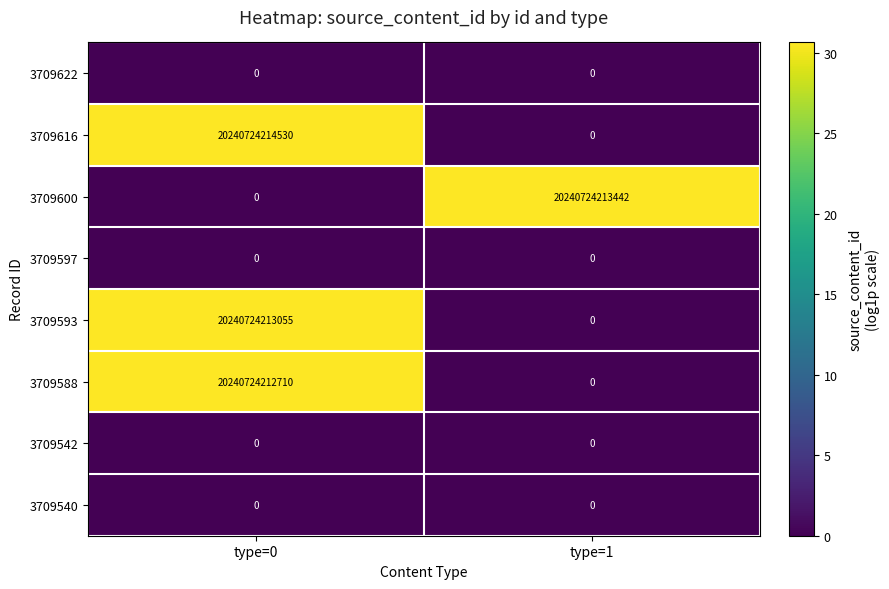

Is it true that 3709540 equals 0 at type=0?

True